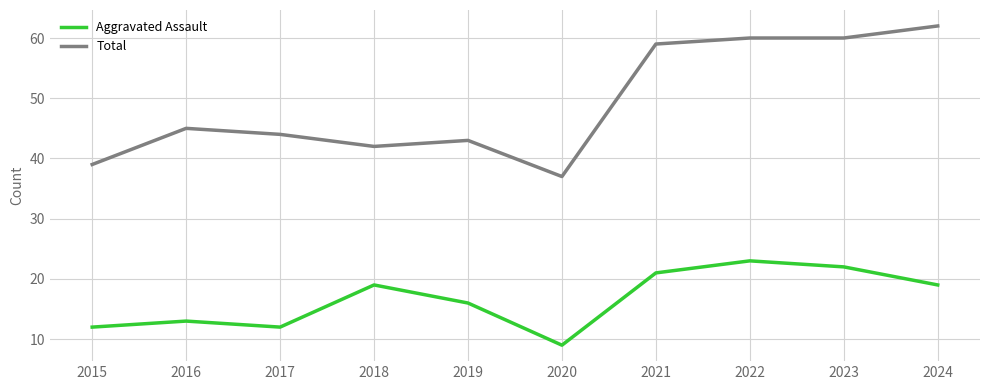

Which series has the largest range (max minus min)?

Total